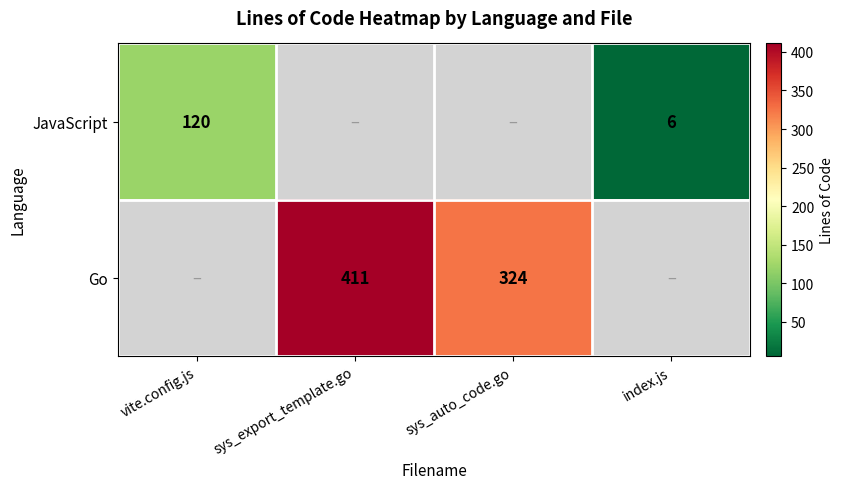

The Go series shows 157 at sys_auto_code.go. True or false?

False